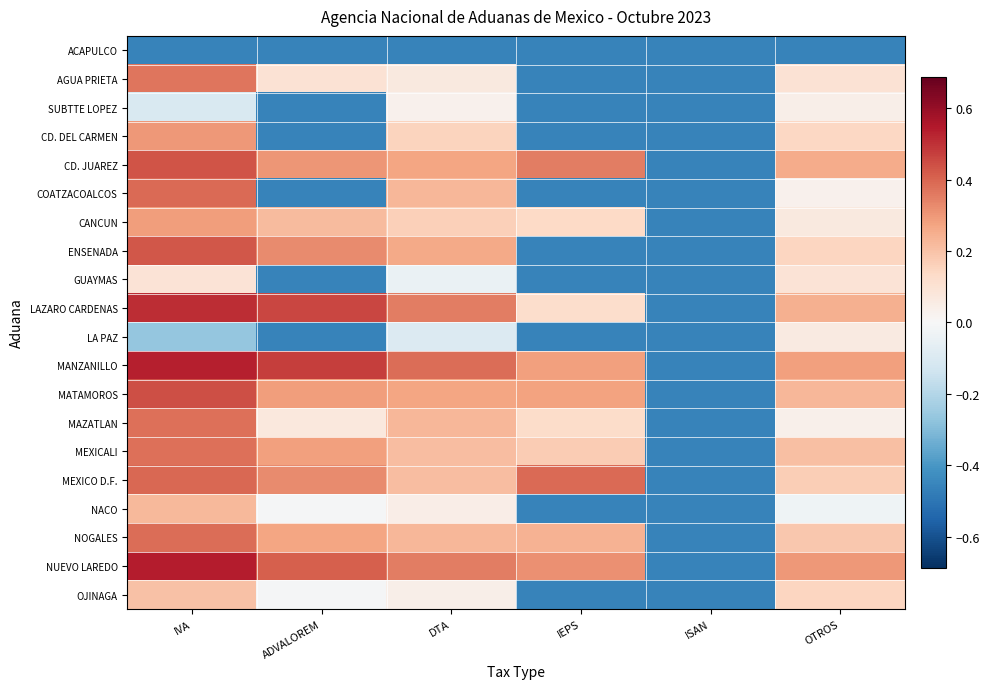

How many data points does each series have?

6